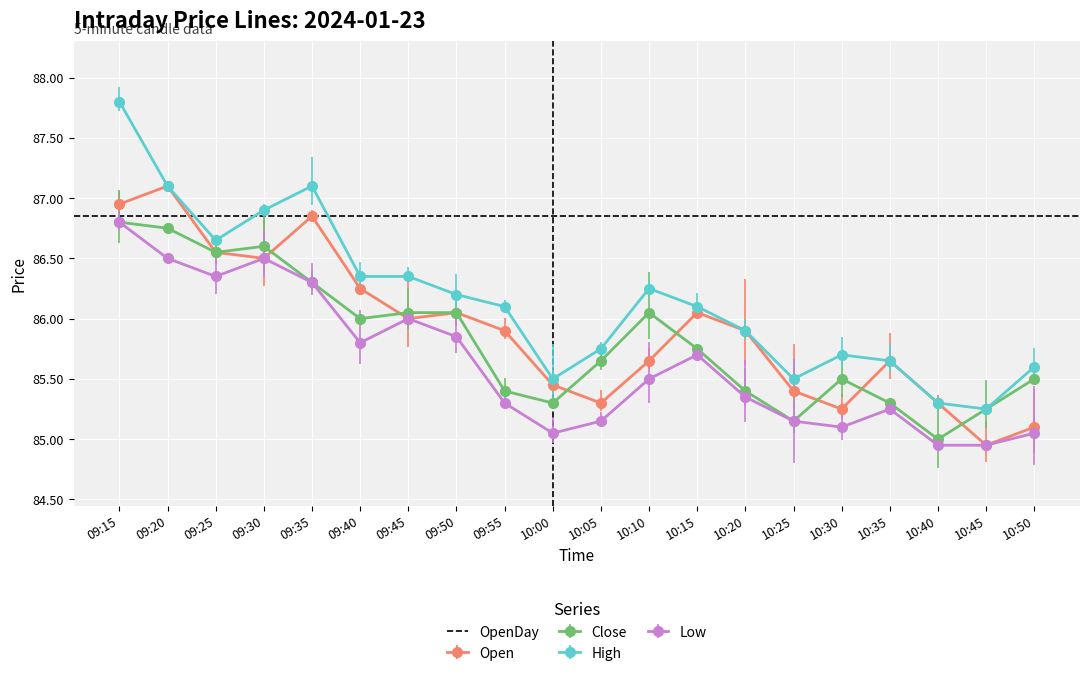

The Open series shows 86.2 at 09:40. True or false?

True